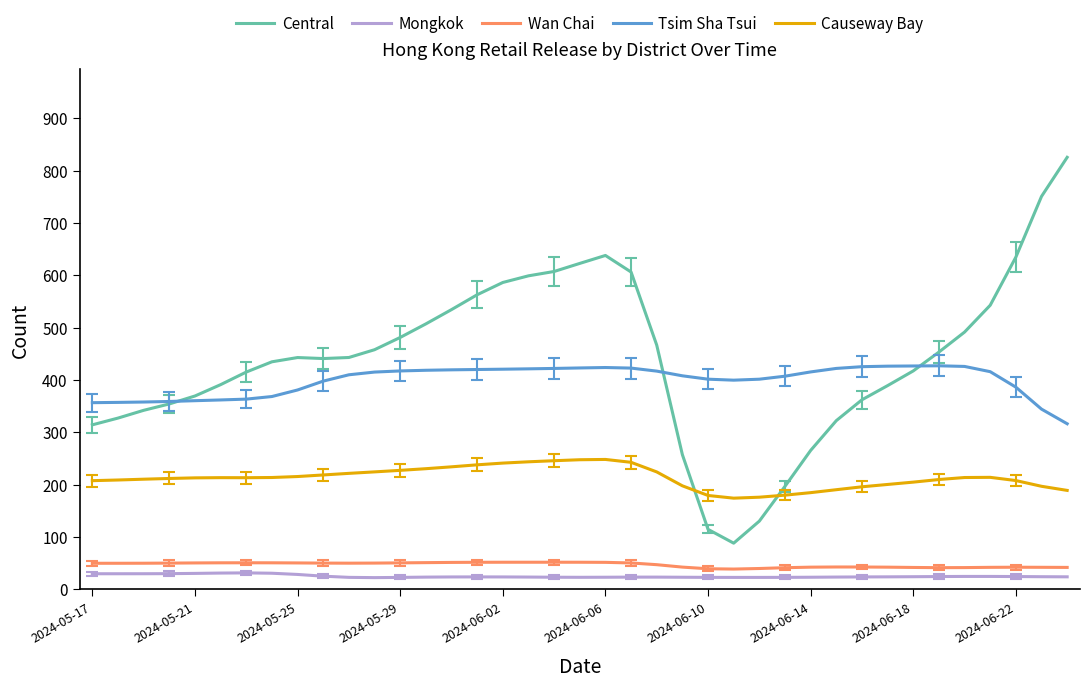

True or false: Tsim Sha Tsui and Causeway Bay cross at least once.

False